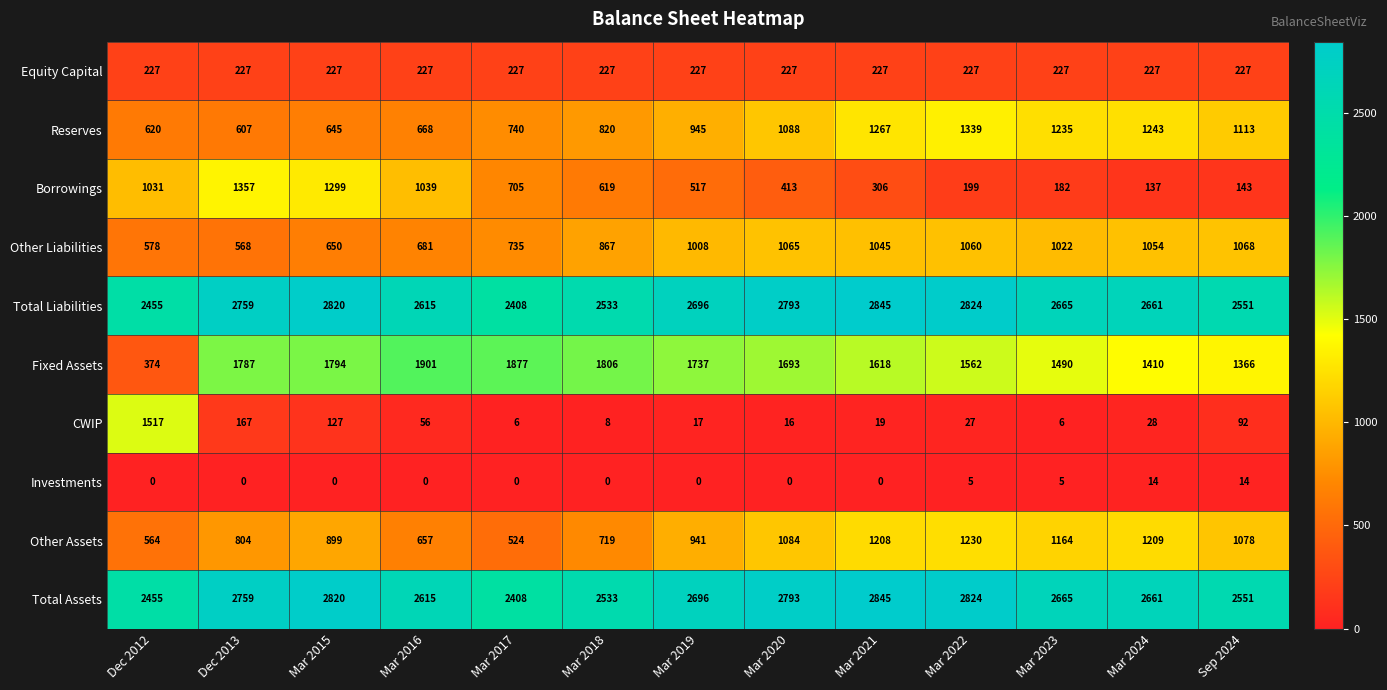

What is the total value across all series at Dec 2012?

9821